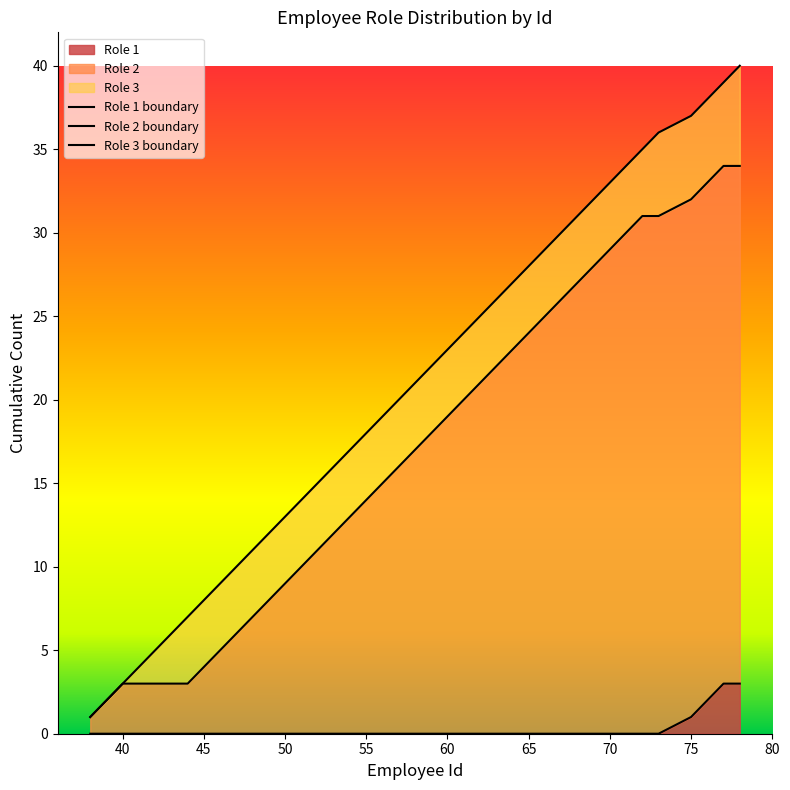

How many lines are shown in the chart?

3